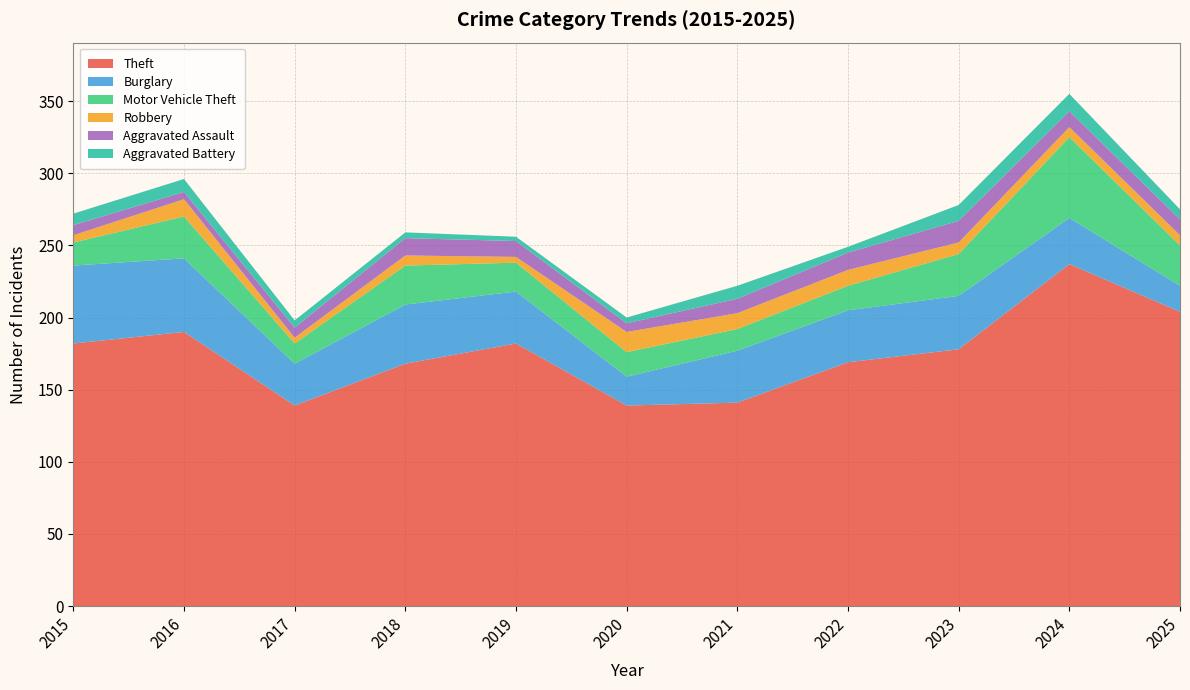

Reading left to right, list all the values displayed in this chart.

Theft: 182	190	139	168	182	139	141	169	178	237	204
Burglary: 54	51	29	41	36	20	36	36	37	32	18
Motor Vehicle Theft: 16	29	14	27	20	17	15	17	29	56	28
Robbery: 5	12	4	7	4	14	11	11	8	7	7
Aggravated Assault: 7	5	7	12	11	6	10	12	15	11	11
Aggravated Battery: 8	9	5	4	3	4	9	4	11	12	7